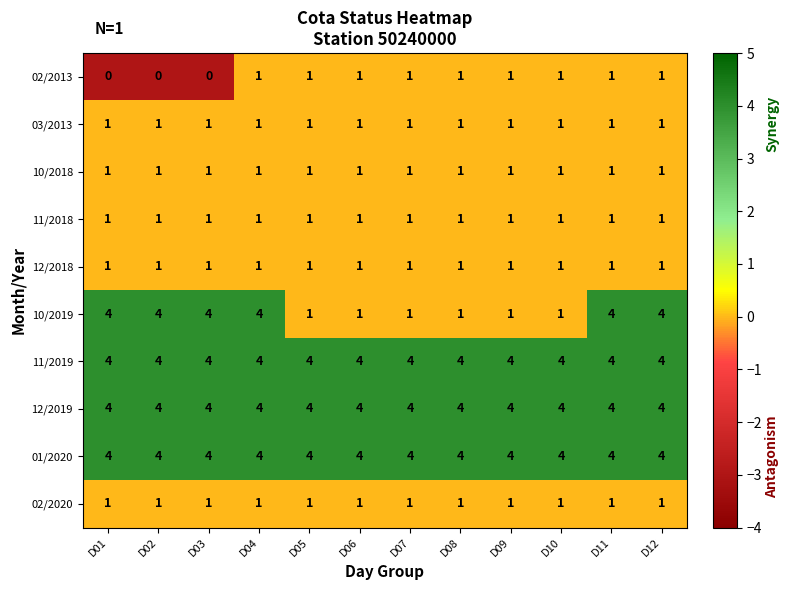

True or false: 12/2019 has a value of 4 at D05.

True